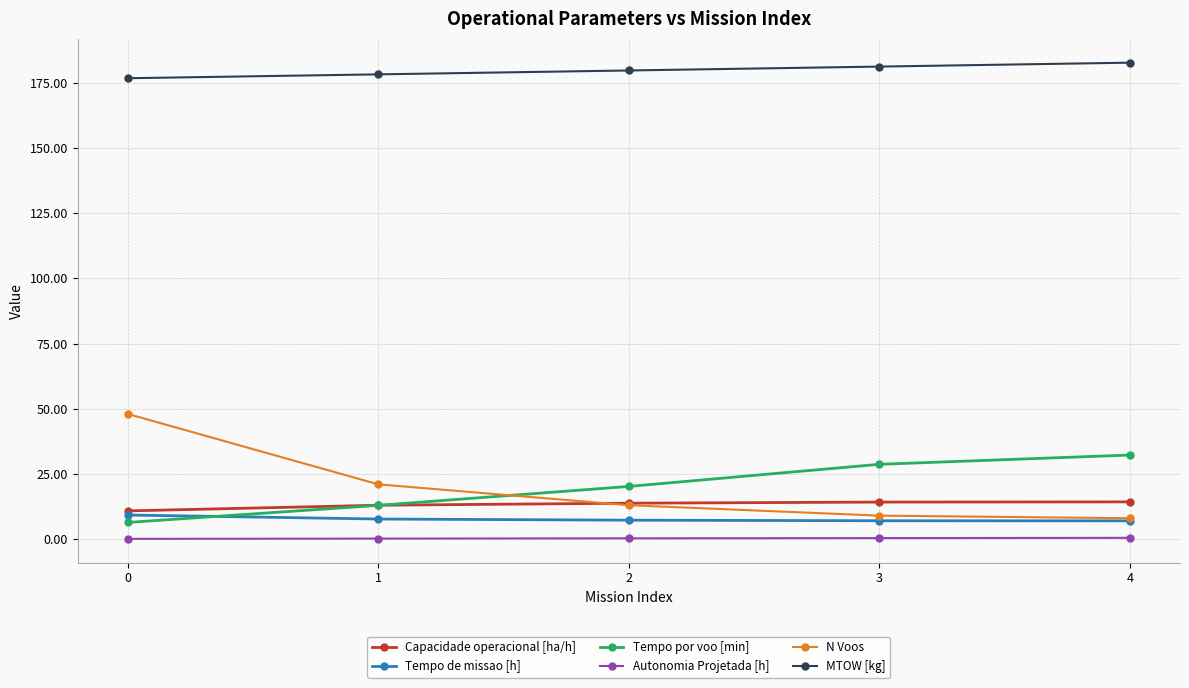

Which series has the largest total across all categories?

MTOW [kg]